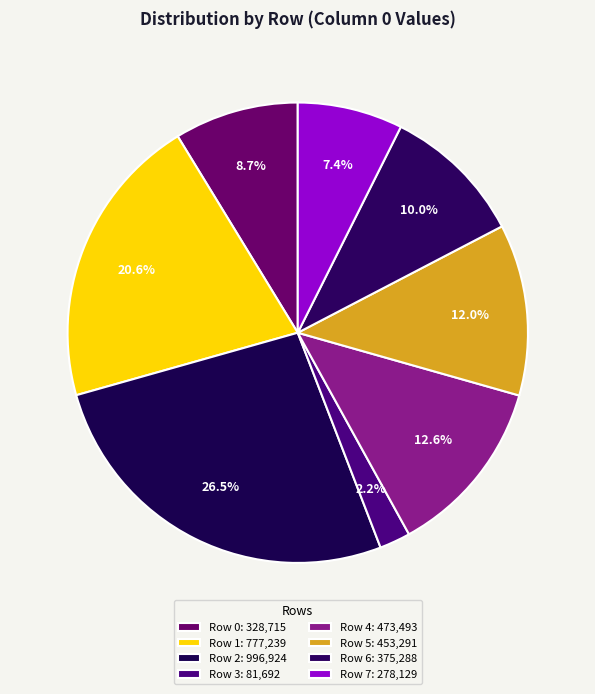

Combined, what portion of the pie is Row 6 and Row 2?

36.4%